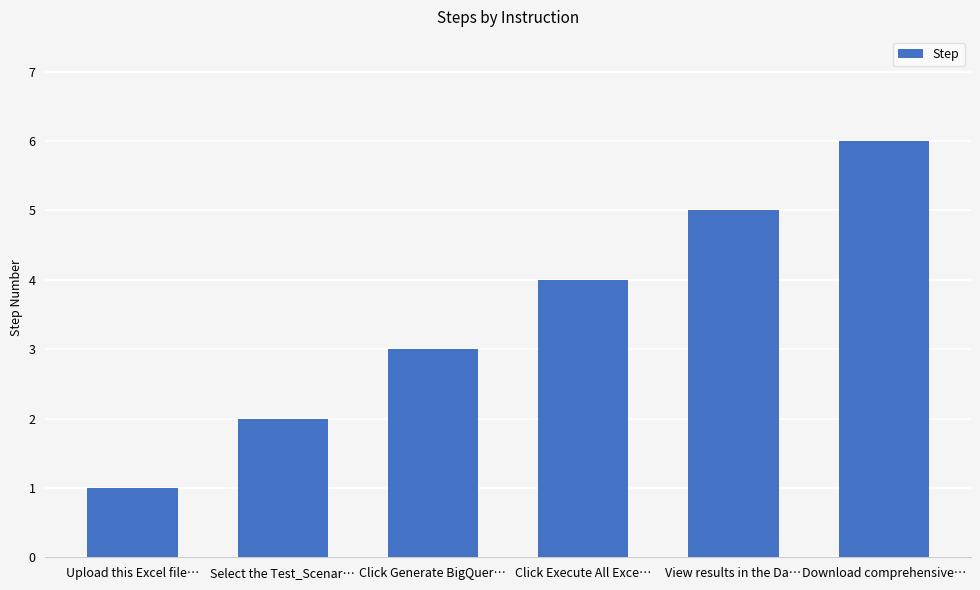

Reading left to right, list all the values displayed in this chart.

Upload this Excel file…=1	Select the Test_Scenar…=2	Click Generate BigQuer…=3	Click Execute All Exce…=4	View results in the Da…=5	Download comprehensive…=6